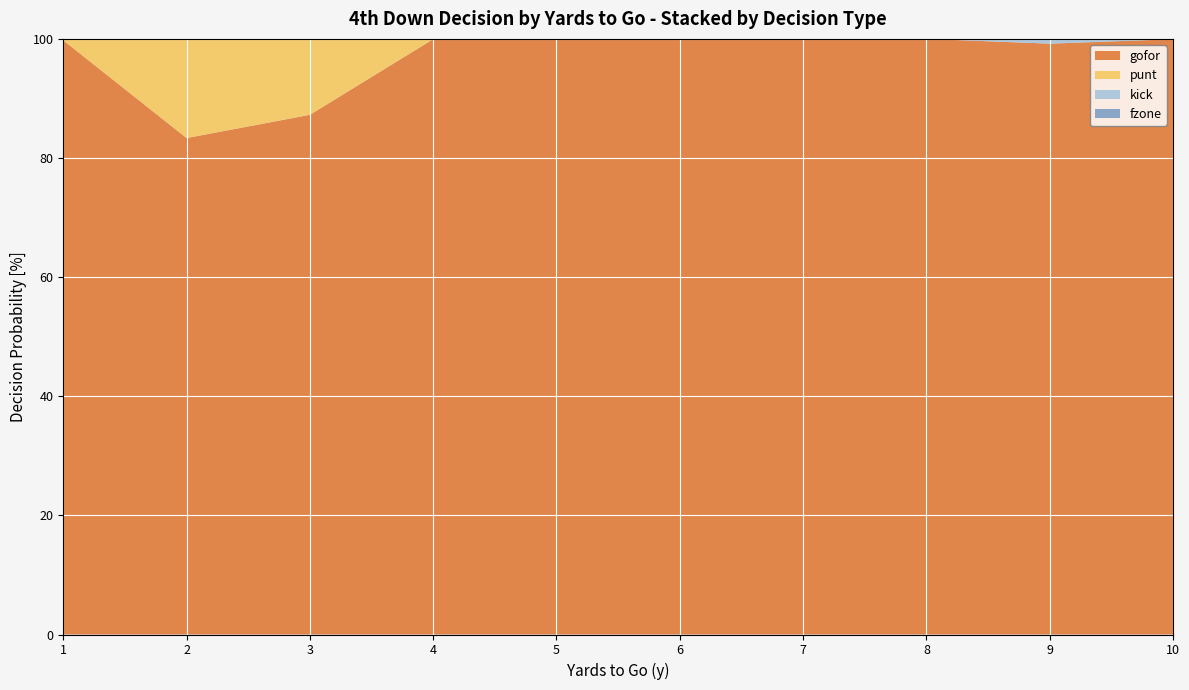

Reading left to right, transcribe all the data shown in this chart.

gofor: 1=1.0	2=0.8	3=0.9	4=1.0	5=1.0	6=1.0	7=1.0	8=1.0	9=1.0	10=1.0
punt: 1=0.0	2=0.2	3=0.1	4=0.0	5=0.0	6=0.0	7=0.0	8=0.0	9=0.0	10=0.0
kick: 1=0.0	2=0.0	3=0.0	4=0.0	5=0.0	6=0.0	7=0.0	8=0.0	9=0.0	10=0.0
fzone: 1=0.0	2=0.0	3=0.0	4=0.0	5=0.0	6=0.0	7=0.0	8=0.0	9=0.0	10=0.0